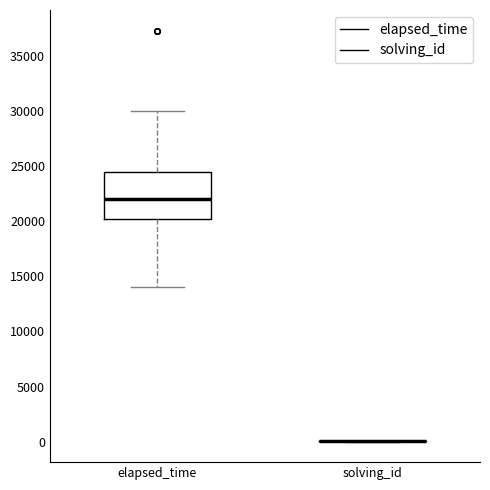

Reading left to right, read every box against the y-axis: the position of its median line, the range the box covers, and the ends of its whiskers. The values are not printed on the chart, so give them approximately, as read against the axis.

elapsed_time: median 22000, box 20500 to 24500, whiskers 14000 to 30000
solving_id: box collapsed to a line at 0, whiskers 0 to 0